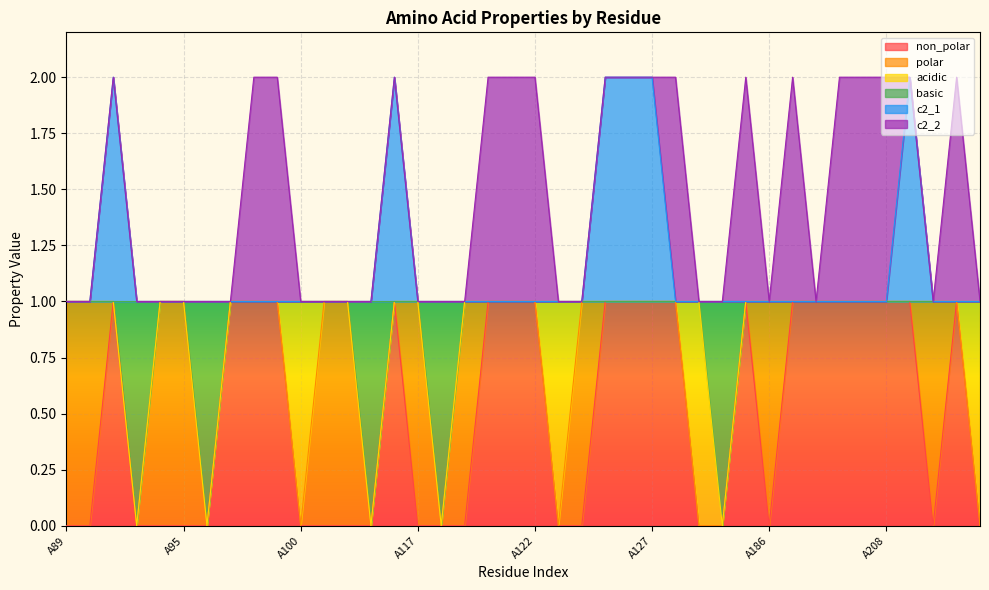

True or false: basic and c2_1 cross at least once.

False